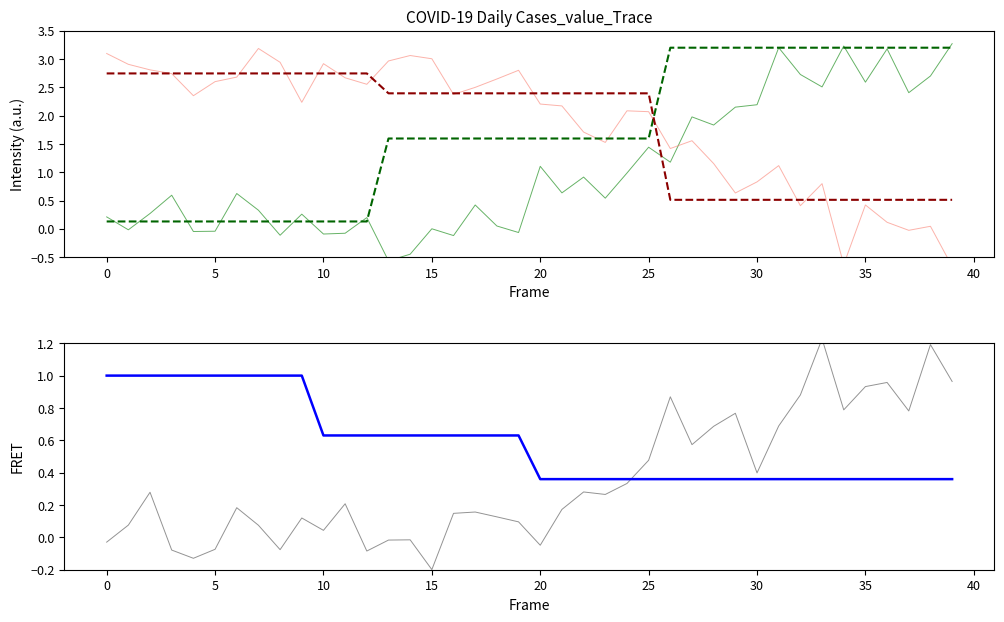

What are all the series names shown in the legend?

value, inverted_value, green_step, red_step, fret, fret_step